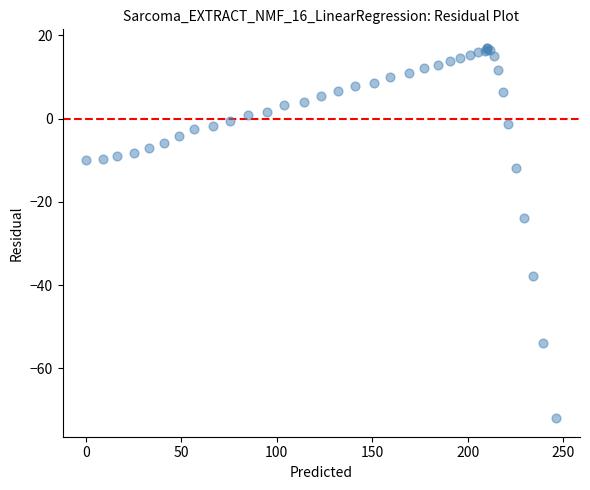

What Y value in the scatter plot is closest to -27?

-23.8